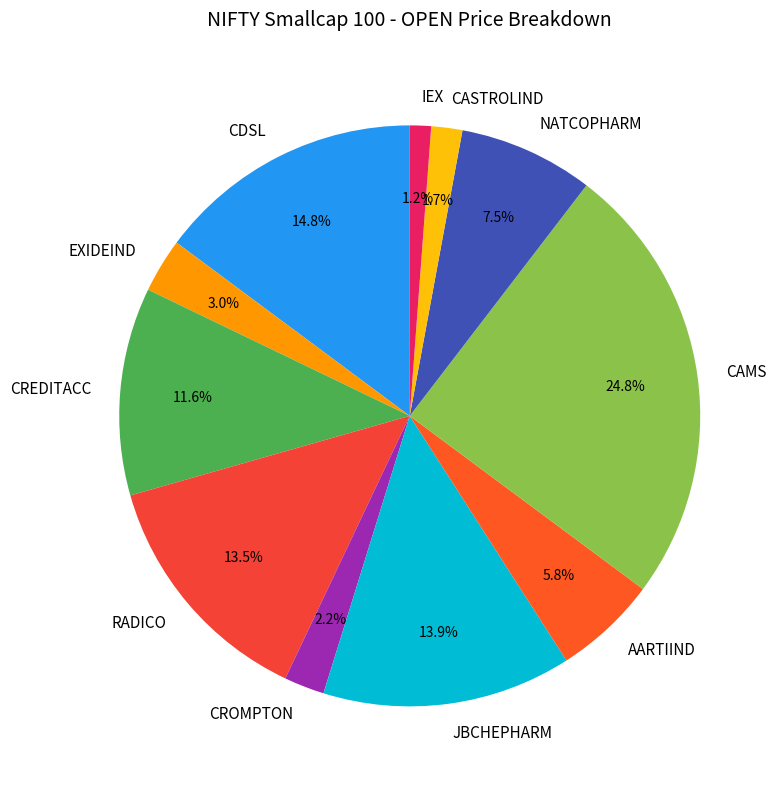

Does IEX account for over 50% of the chart?

No